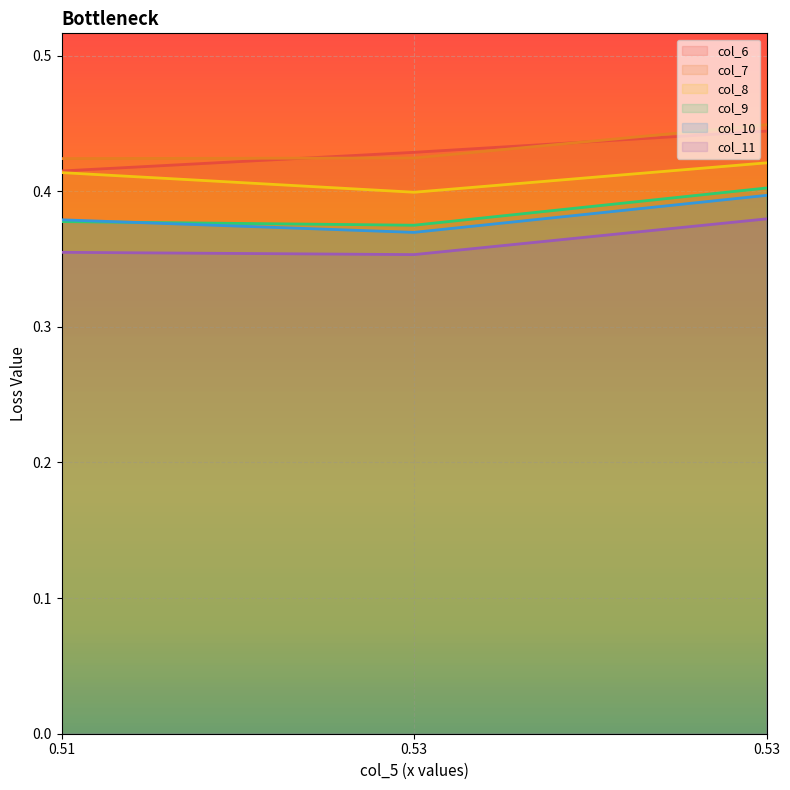

What is the approximate value of col_8 at 0.53?

0.4